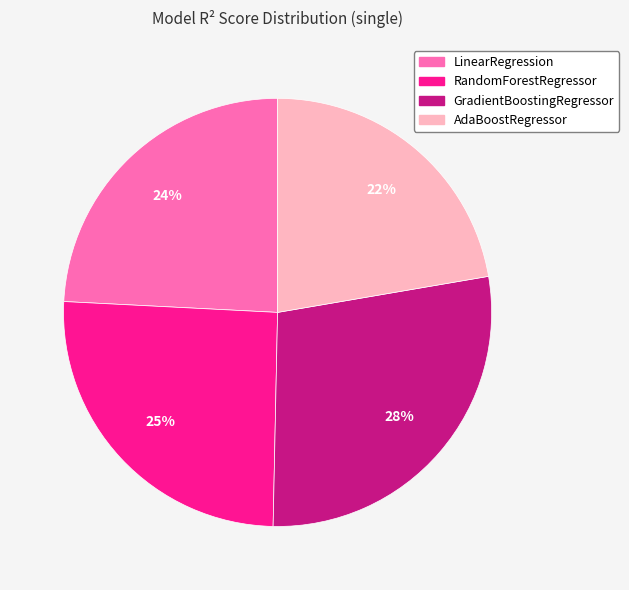

Rank the categories by value from highest to lowest.

GradientBoostingRegressor, RandomForestRegressor, LinearRegression, AdaBoostRegressor